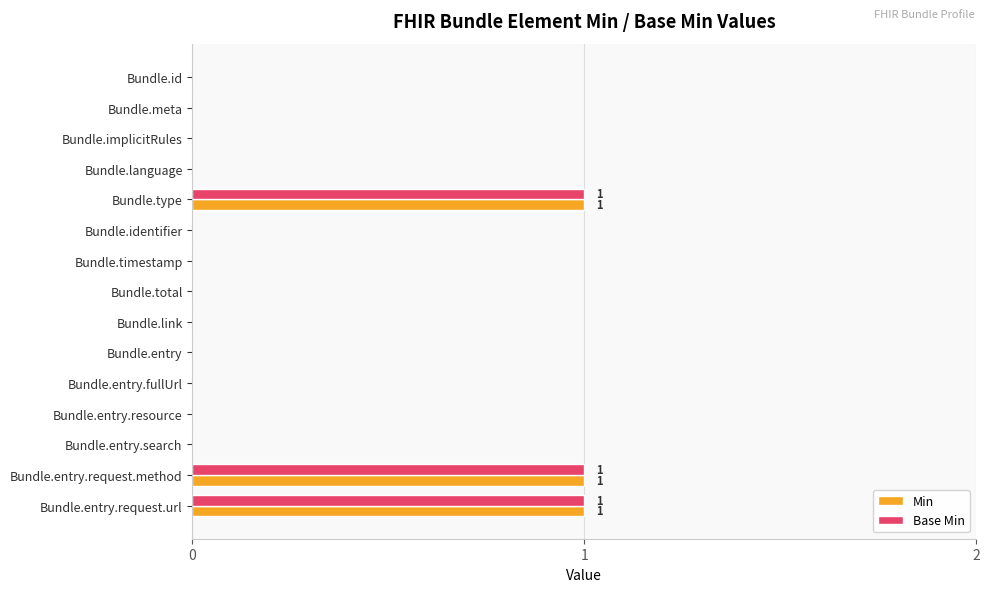

Is it true that Base Min equals 0 at Bundle.entry.resource?

True